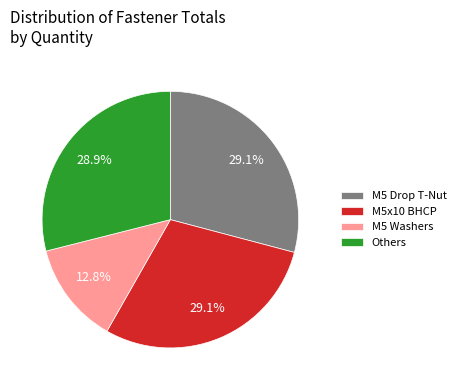

How many segments does this pie chart have?

4